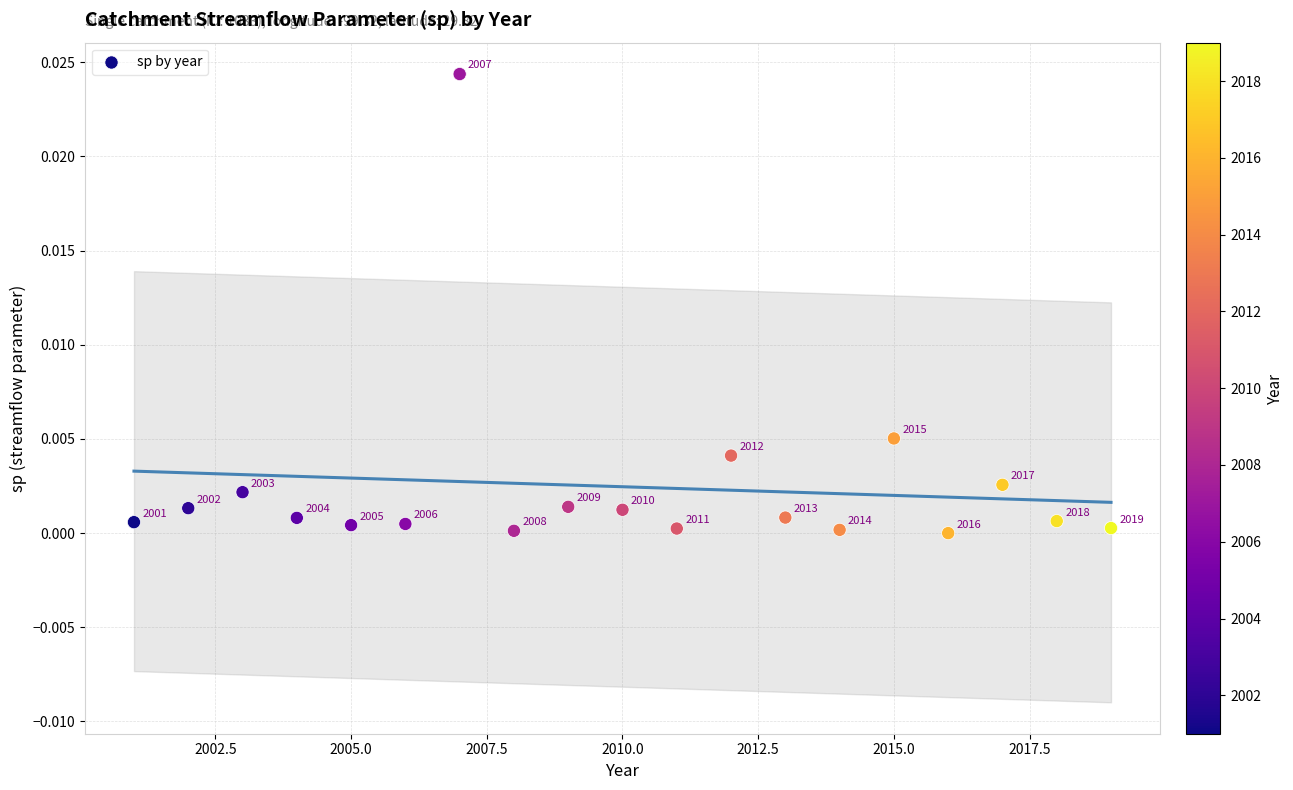

What is the range of X values (max minus min)?

18.0